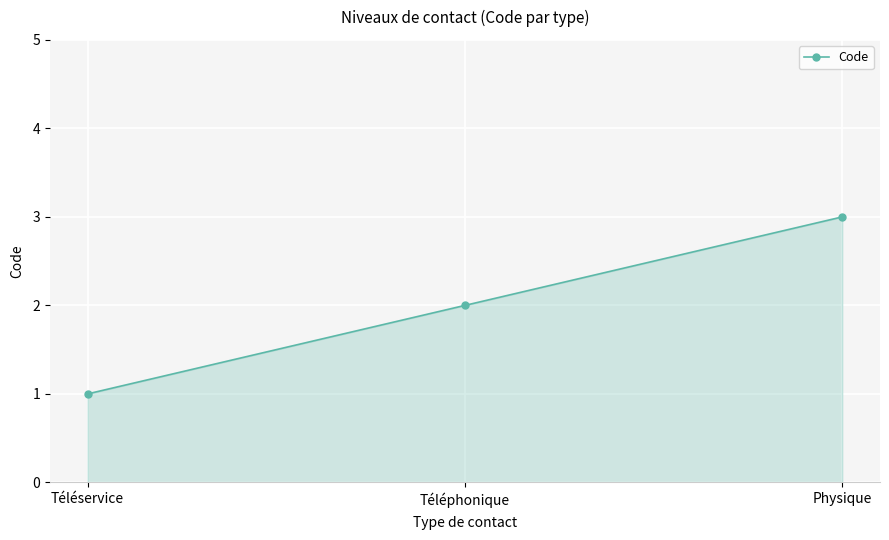

How many series are shown in this chart?

1